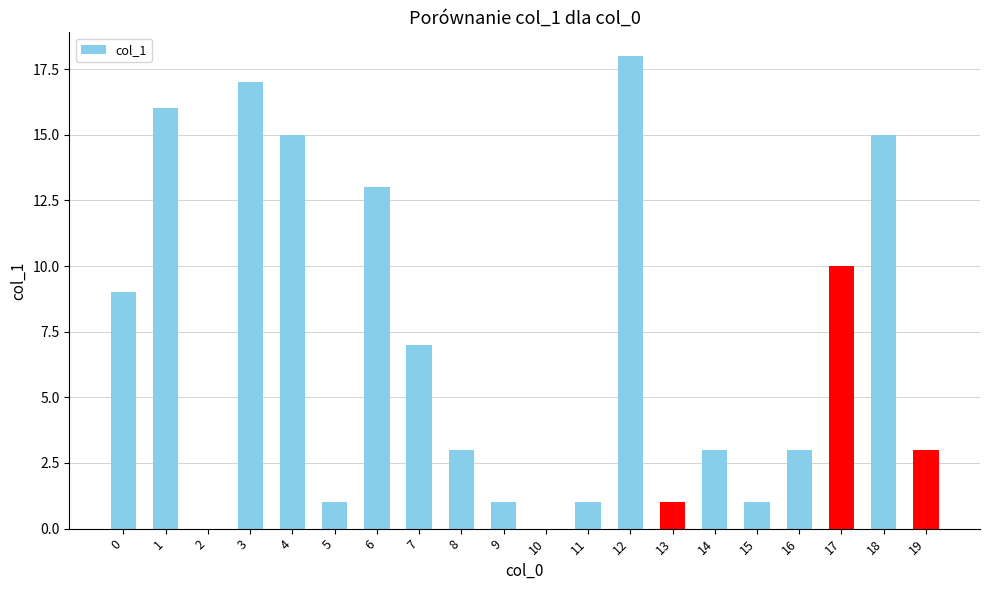

What is the change in value from 7 to 16?

-4